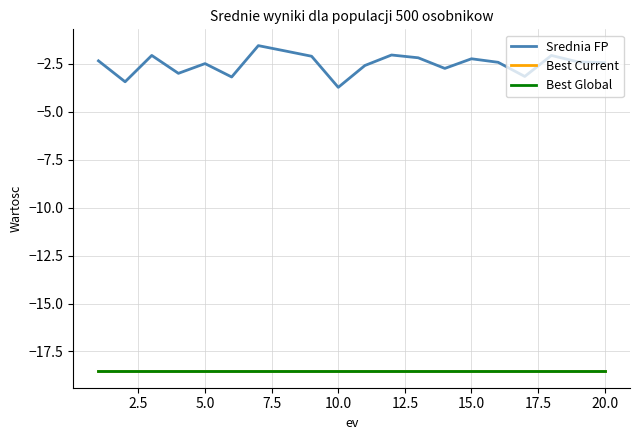

True or false: Srednia FP and Best Global intersect in this chart.

False